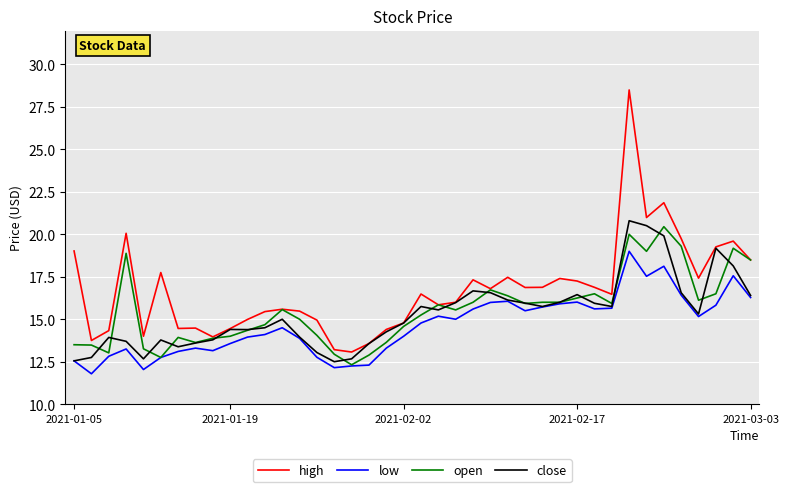

What is the smallest value displayed?

11.8